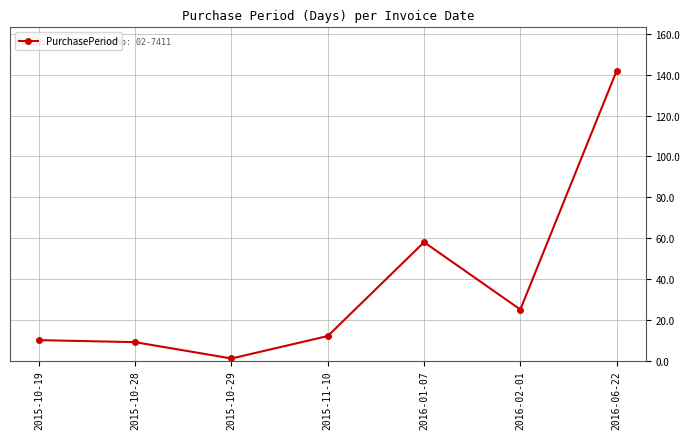

What is the greatest value displayed?

142